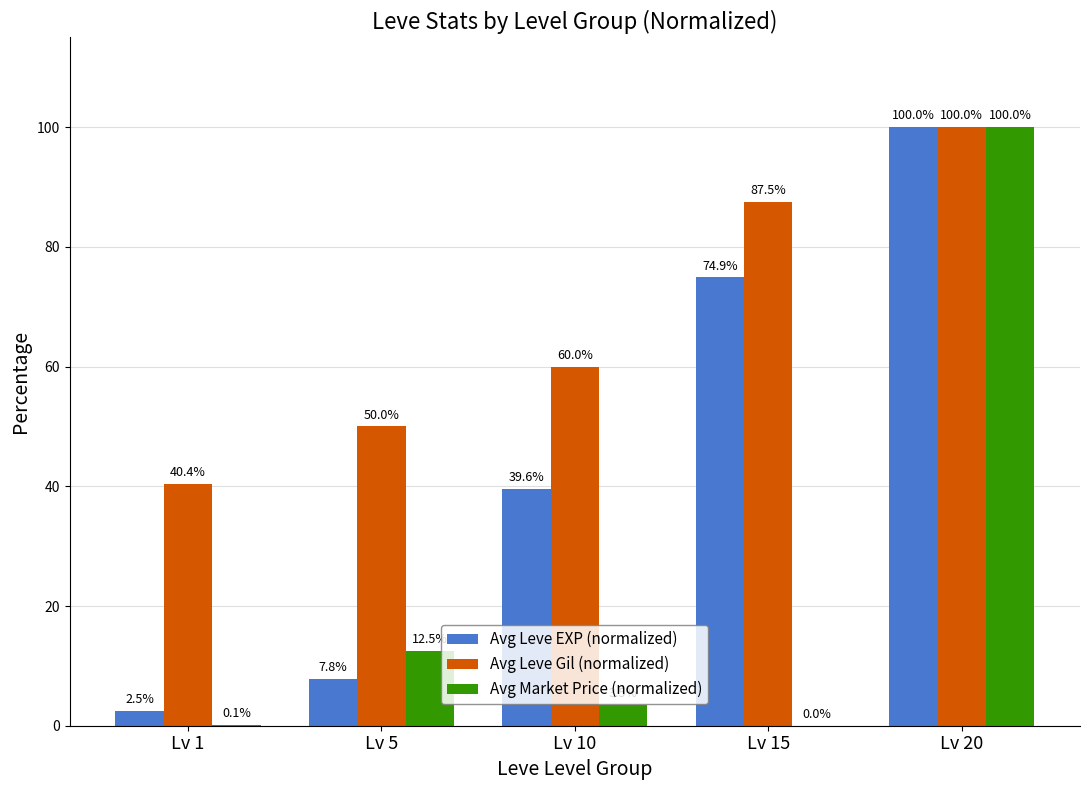

True or false: Avg Leve Gil (normalized) has a value of 60.0 at Lv 10.

True